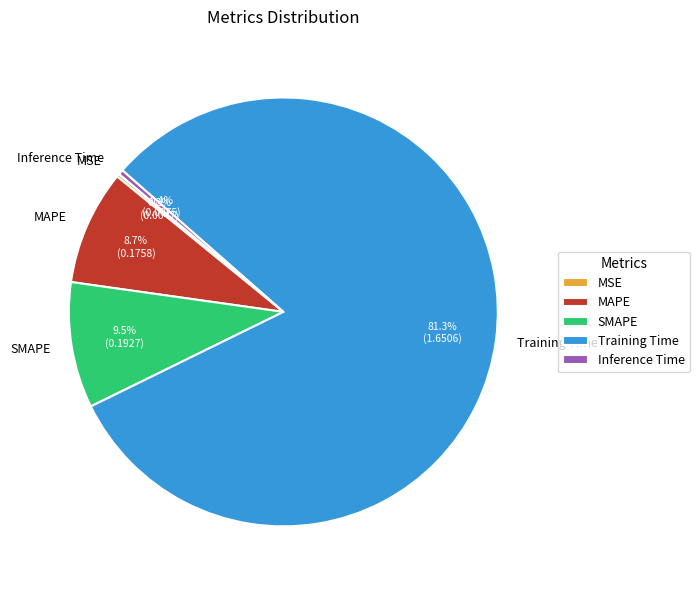

To the nearest percent, what is the difference between the MAPE and SMAPE slice percentages?

1%